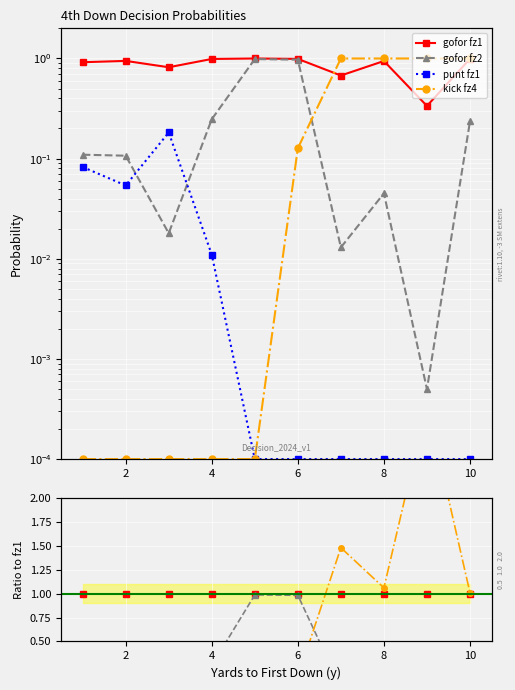

The value of gofor fz2 at 8 is 0.1. True or false?

False